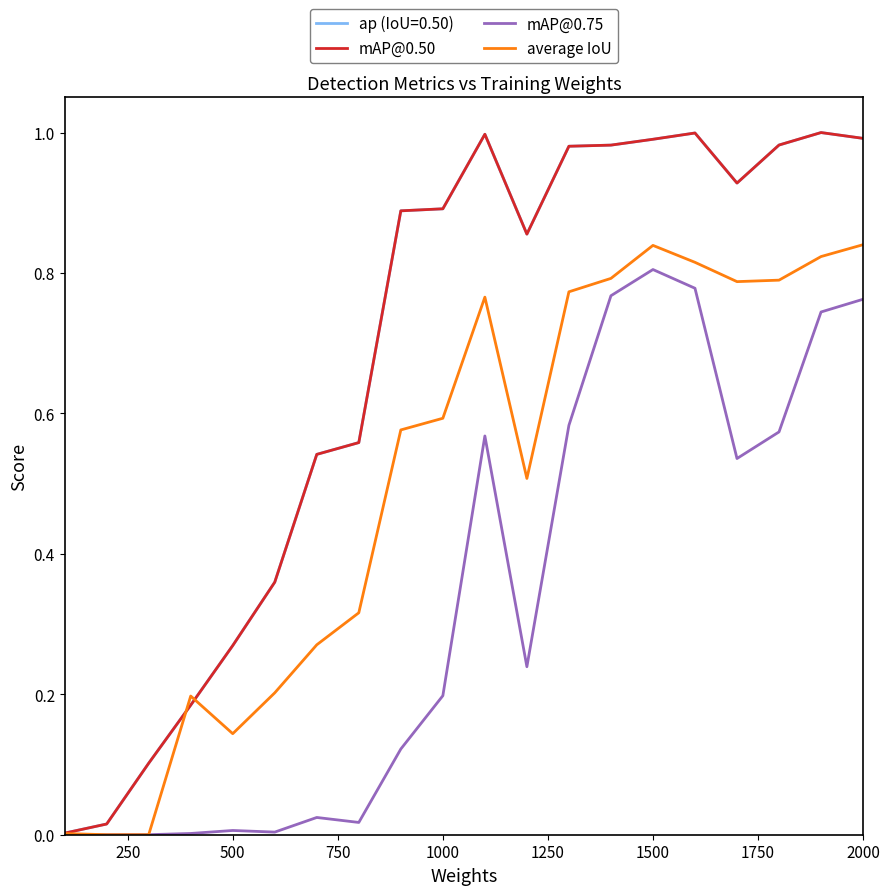

Which series has the largest range (max minus min)?

mAP@0.50